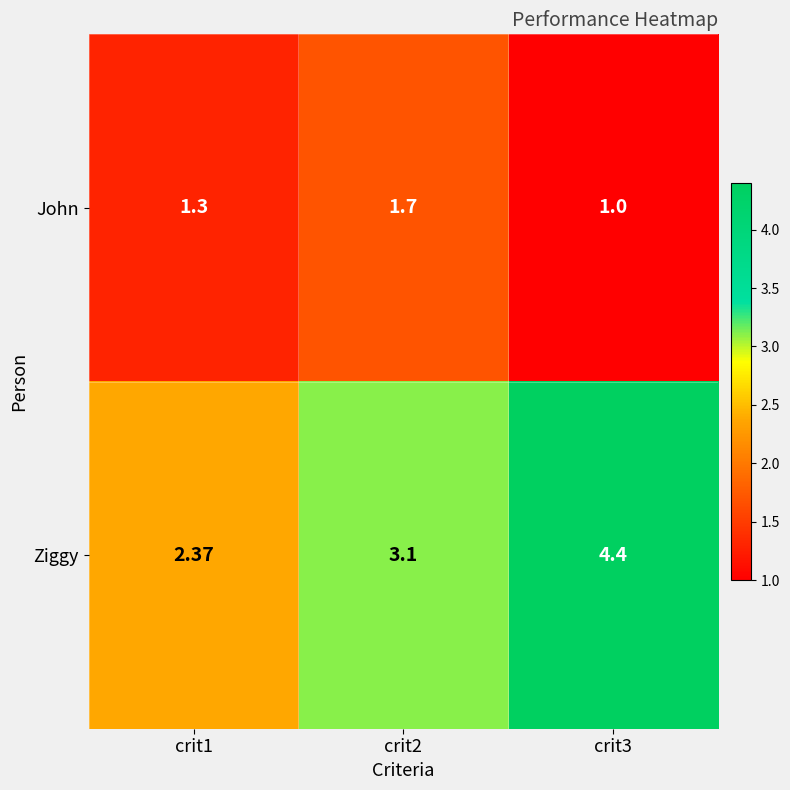

How many series are shown in this chart?

2